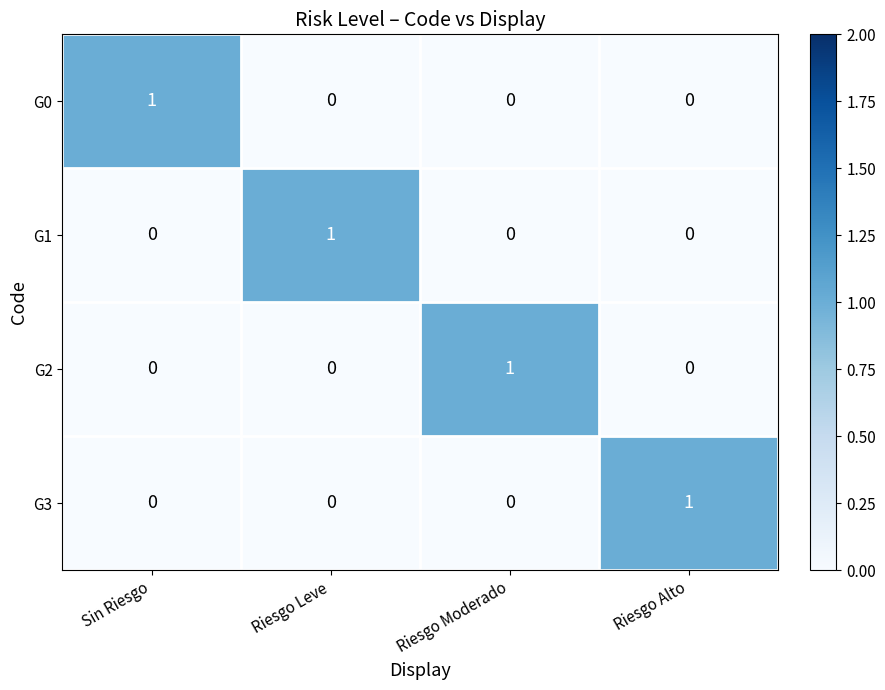

How many values in the G3 series exceed 0?

1